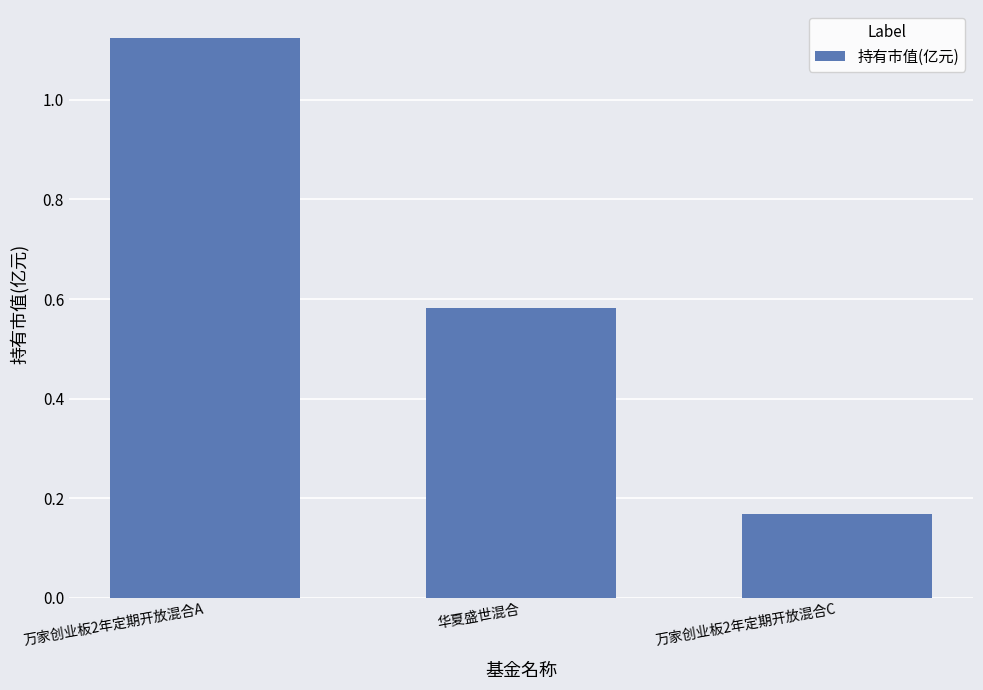

What is the sum of the values at 华夏盛世混合 and 万家创业板2年定期开放混合C?

0.7